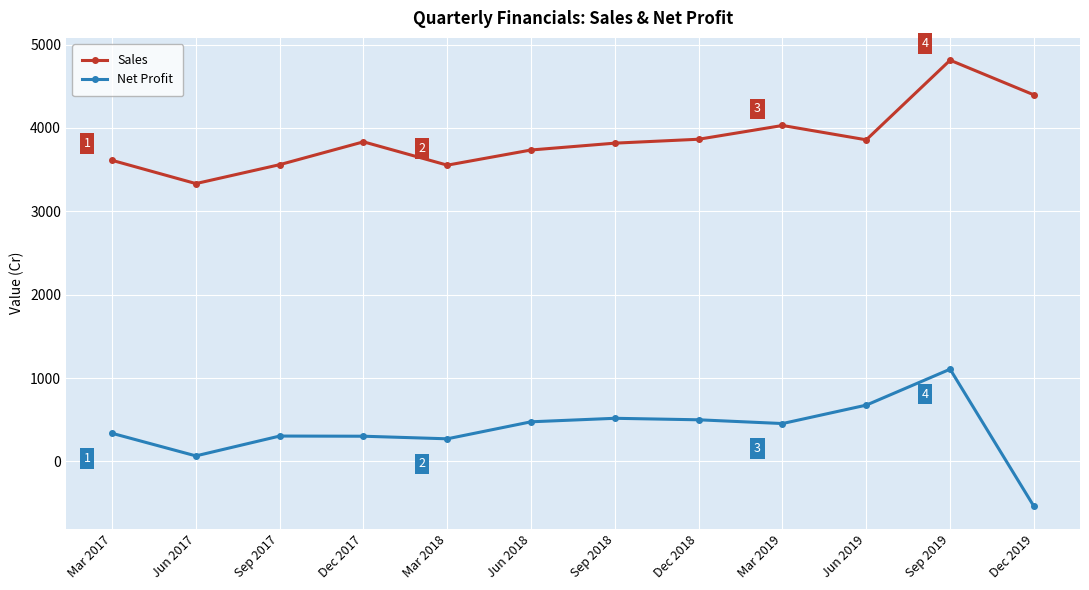

Which series has the widest spread of values?

Net Profit